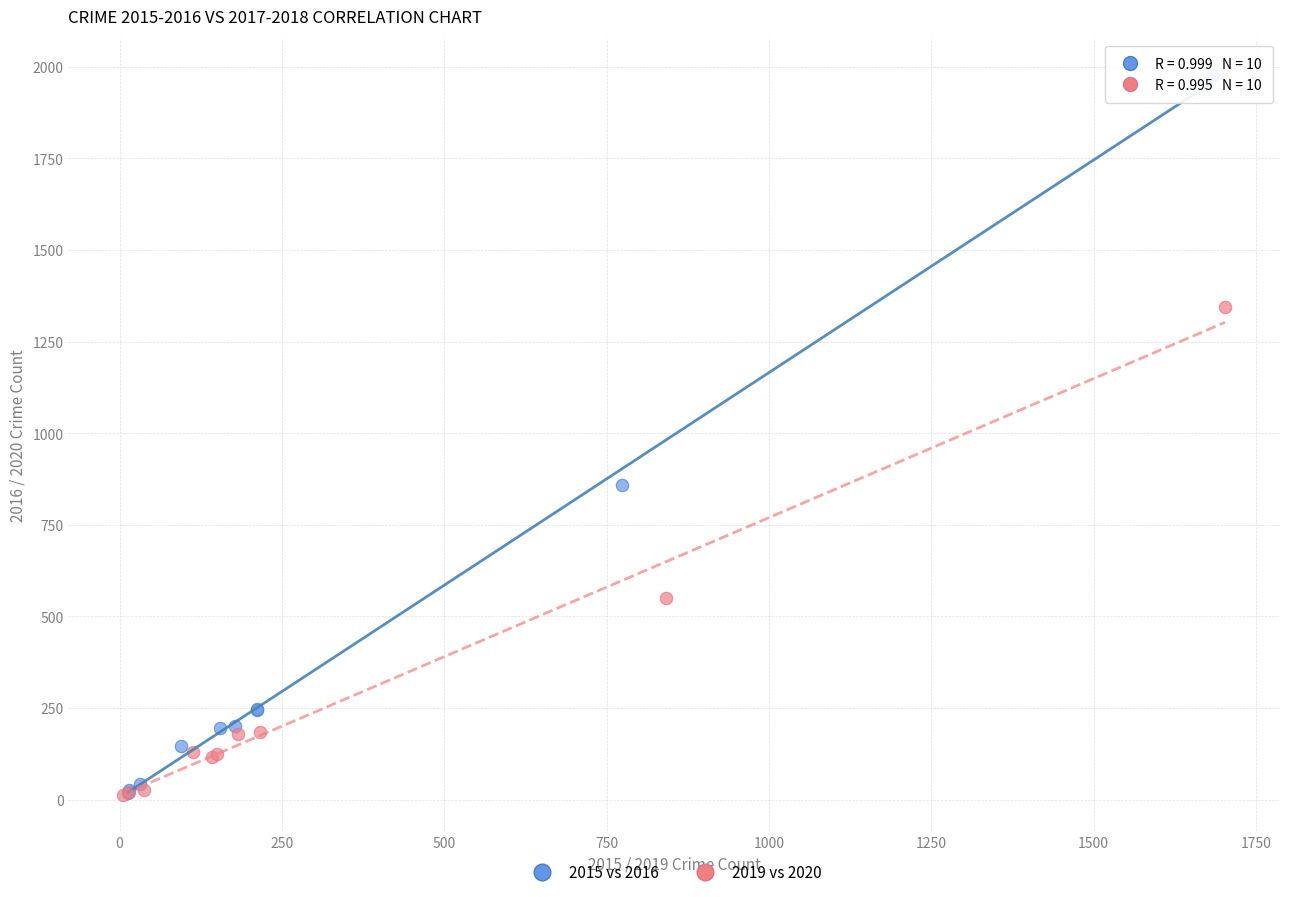

Which series reaches the maximum Y coordinate?

2015 vs 2016